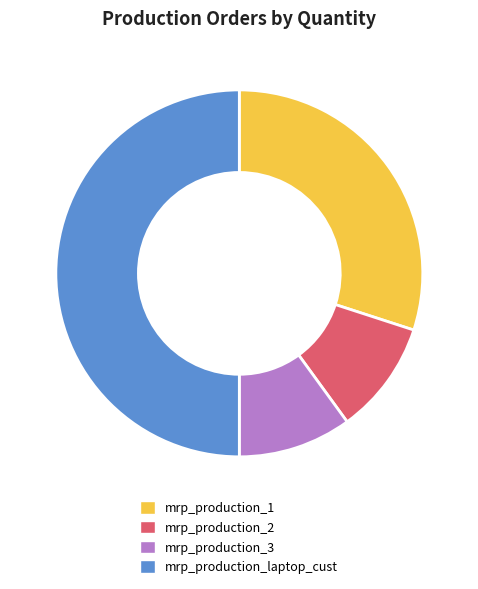

True or false: mrp_production_1 accounts for 30% of the total.

True